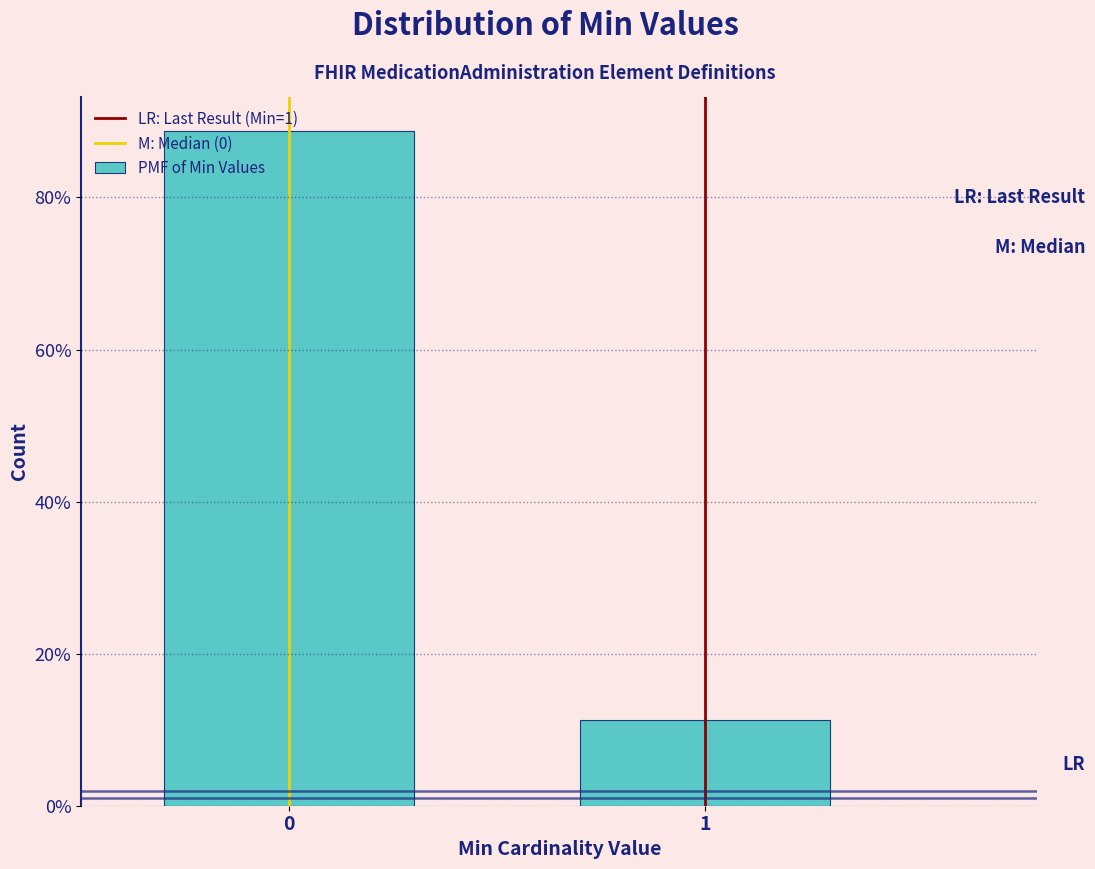

The value at 0 is 56.1. True or false?

False